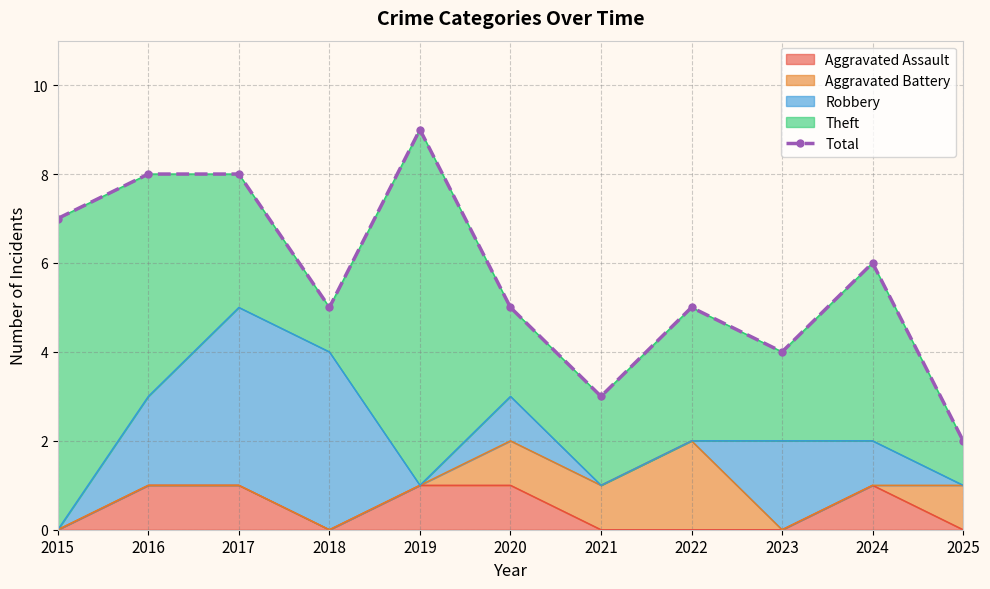

True or false: the data shows 5 at 2018.

True